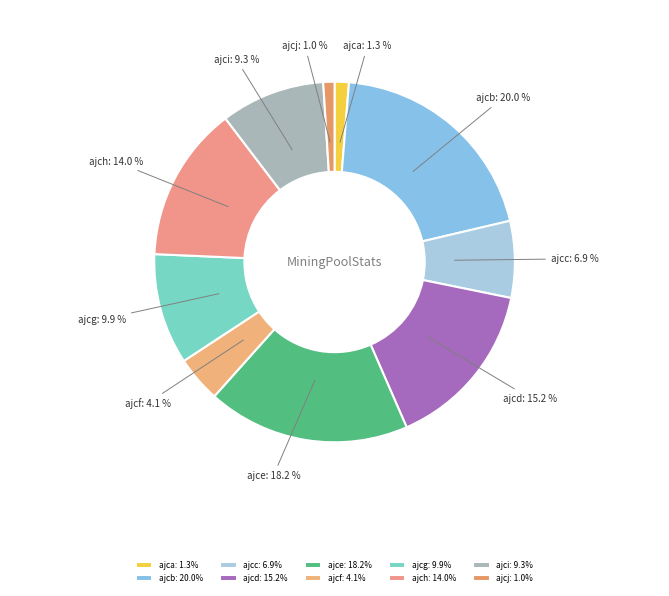

What percentage is the ajcg slice, to the nearest percent?

10%